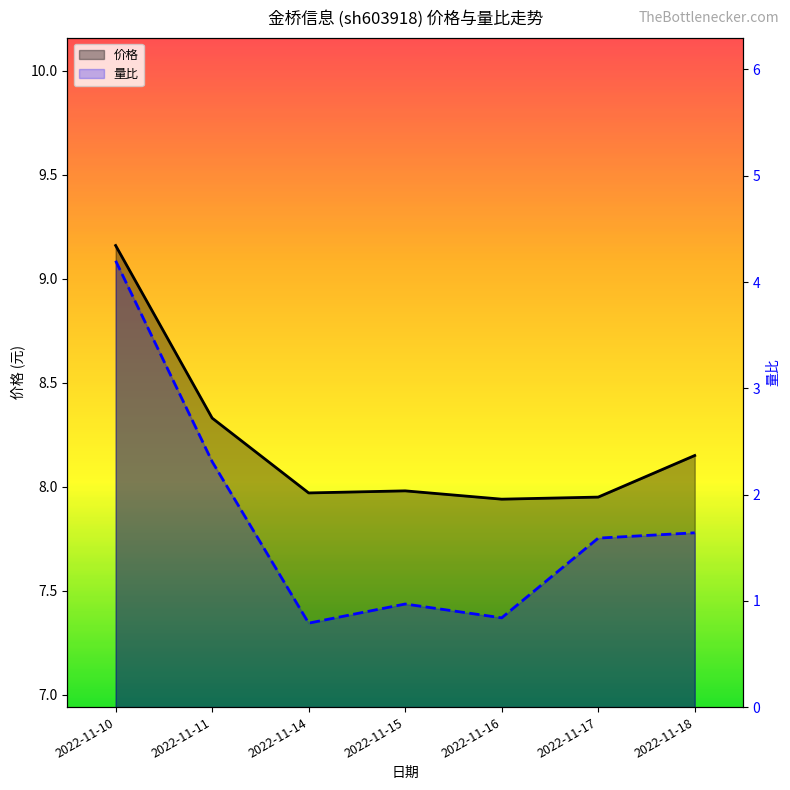

What is the value of the 价格 point at the 7th from the left?

8.2